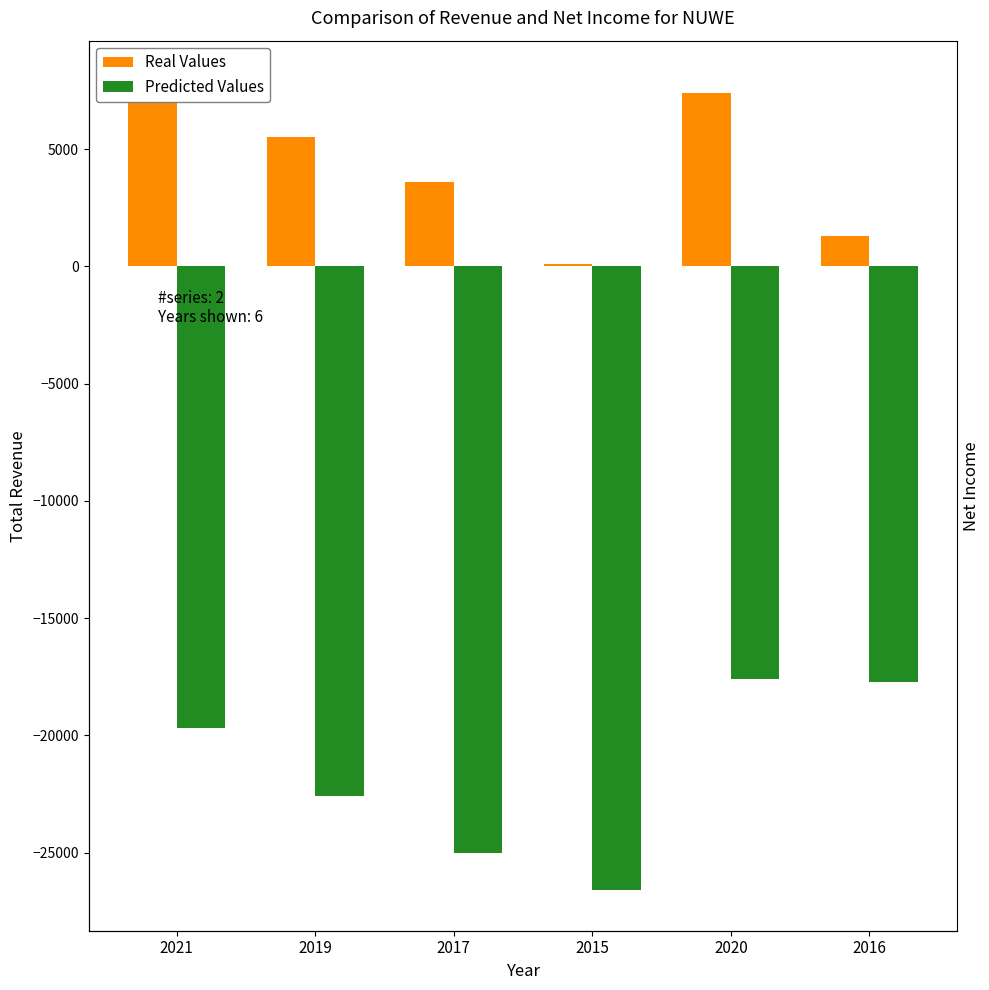

What is the lowest value of the Real Values series?

100